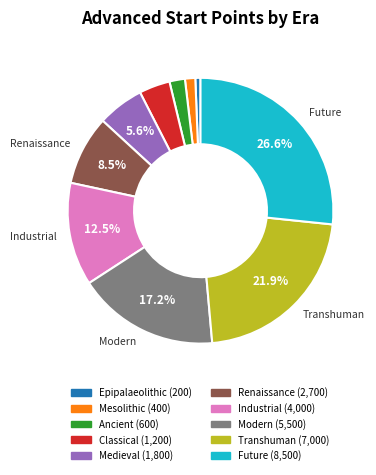

Is there any slice that represents more than half of the pie?

No